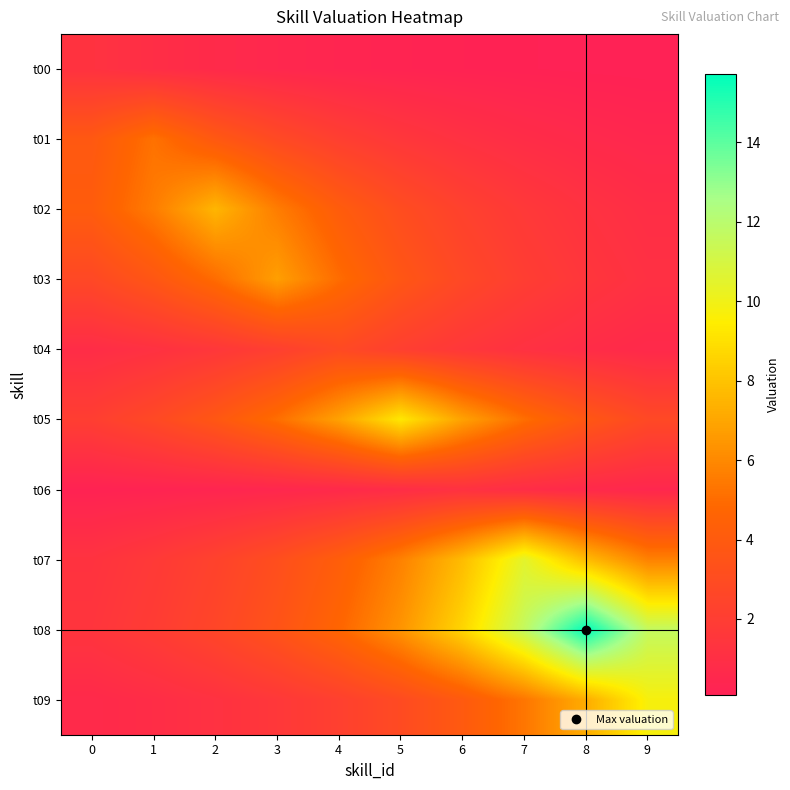

Which category has the lowest value across all series?

9